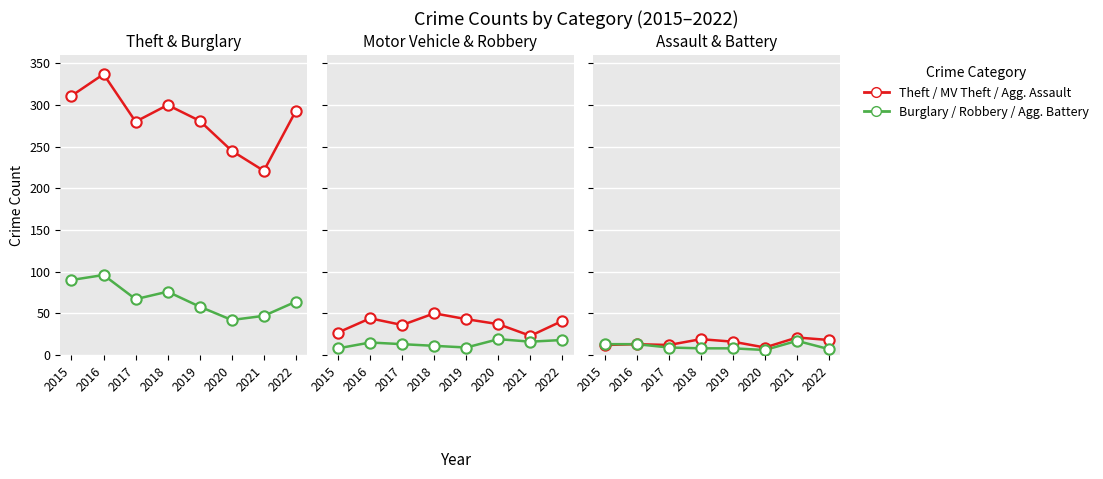

Which series reaches the maximum Y coordinate?

Theft